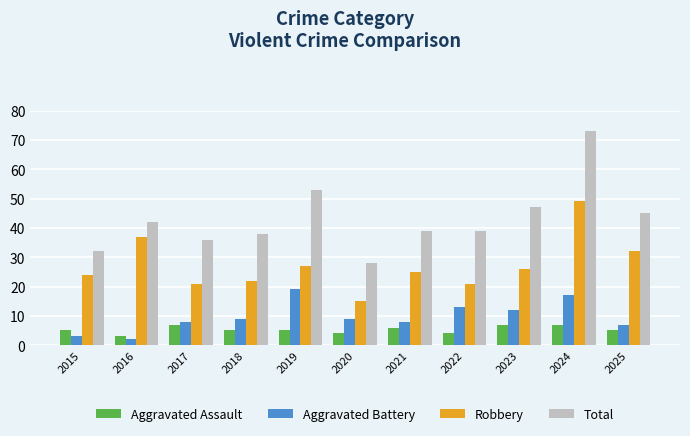

Read the Aggravated Assault value at 2025.

5